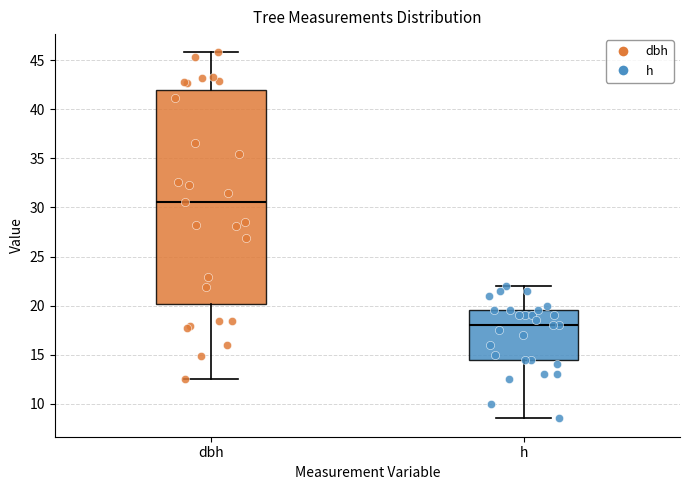

Which box has the highest median line?

dbh